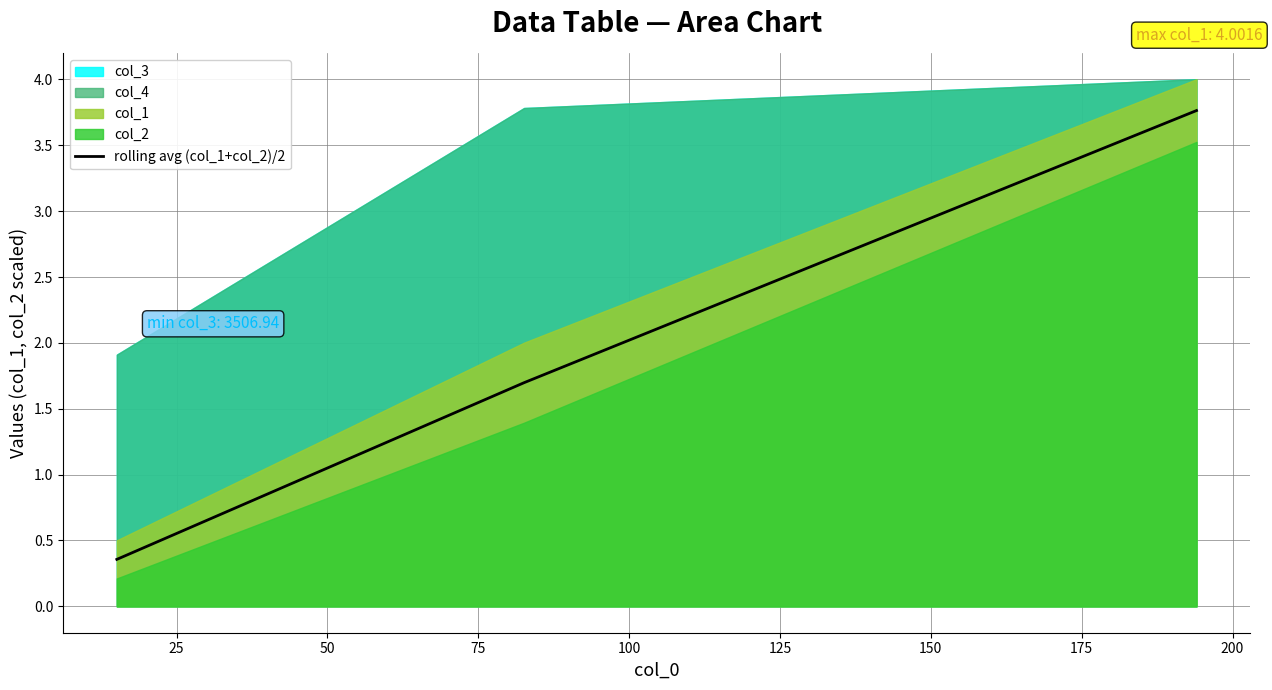

What is the value of the 1st point from the left?

0.4